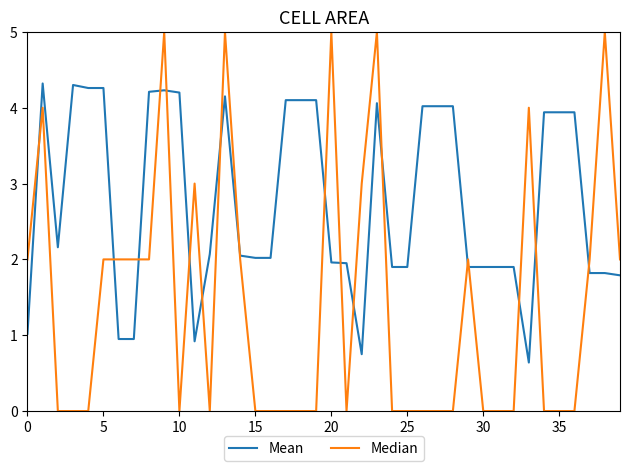

True or false: Mean and Median cross at least once.

True